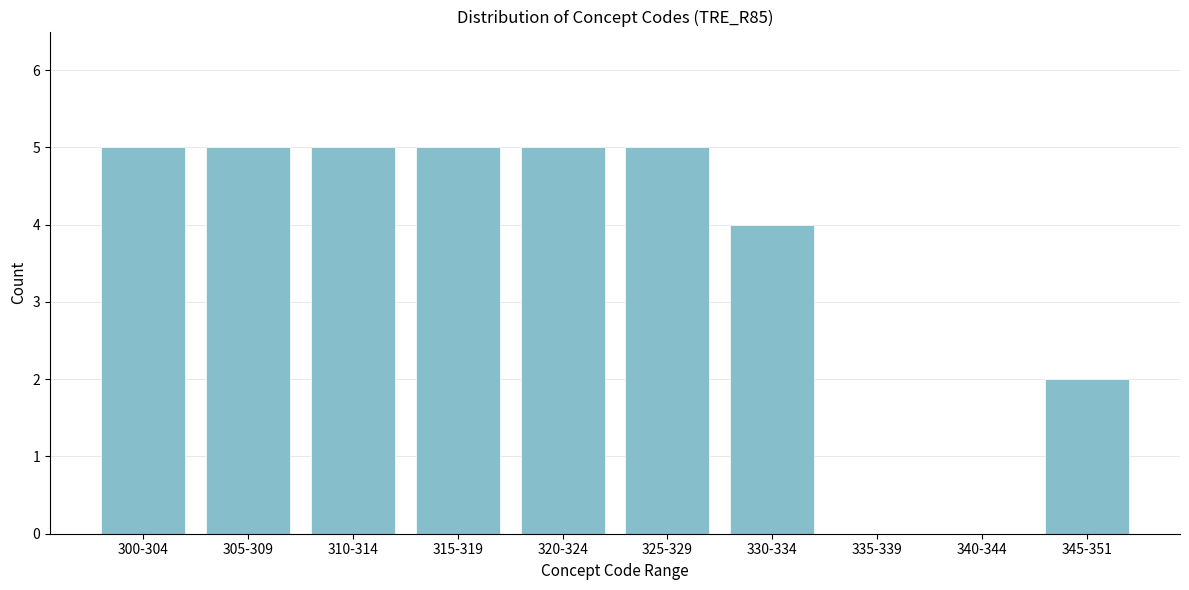

Reading right to left, transcribe all the data shown in this chart.

345-351=2	340-344=0	335-339=0	330-334=4	325-329=5	320-324=5	315-319=5	310-314=5	305-309=5	300-304=5